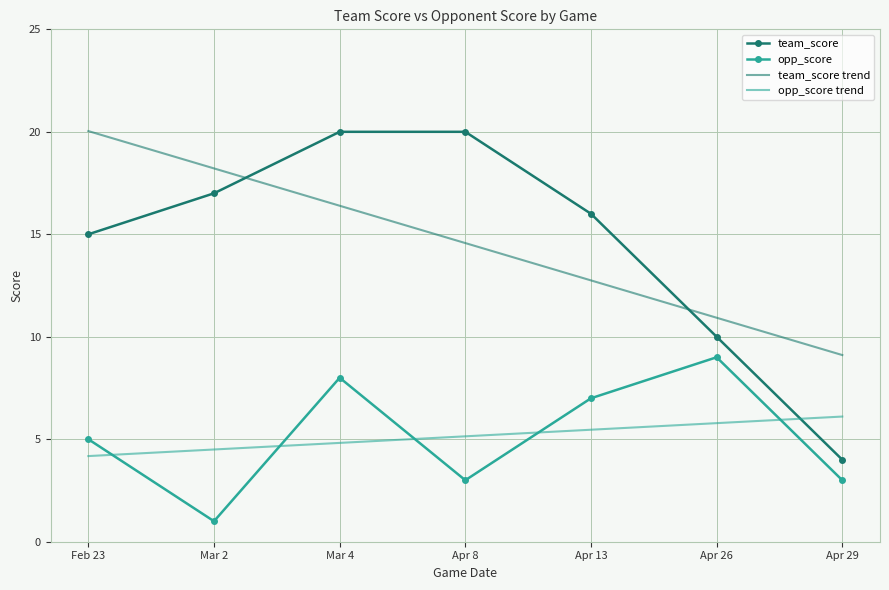

Which series has the largest range (max minus min)?

team_score